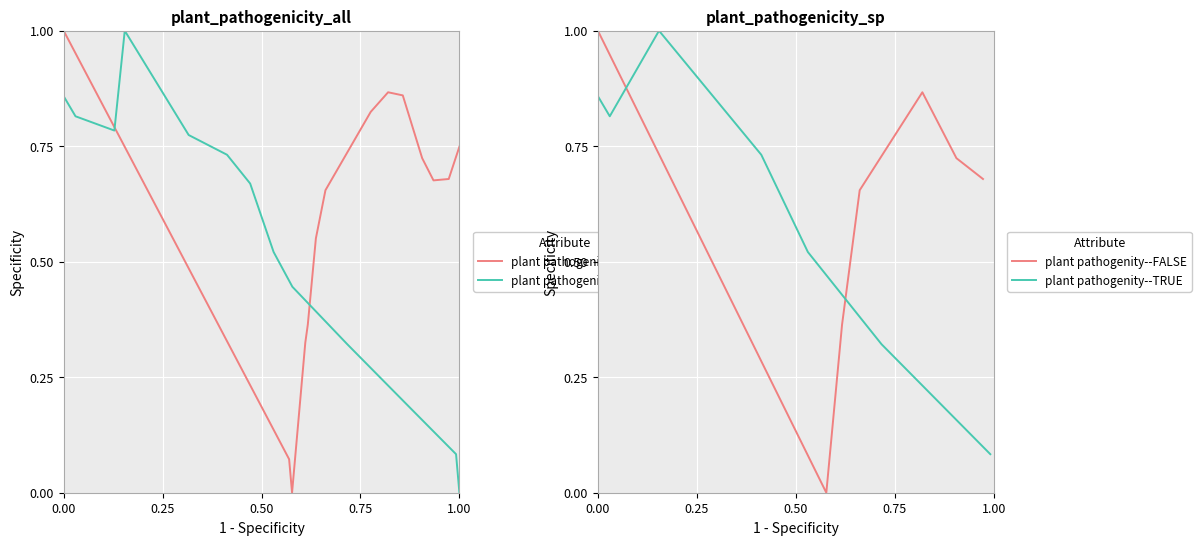

What is the difference between the second highest and minimum values in the plant pathogenity--TRUE series?

0.8